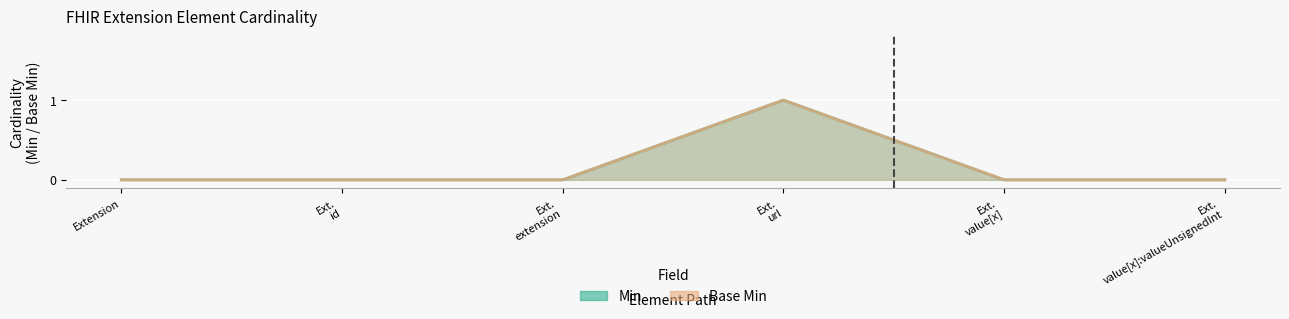

Reading left to right, list all the values displayed in this chart.

Min: 0	0	0	1	0	0
Base Min: 0	0	0	1	0	0